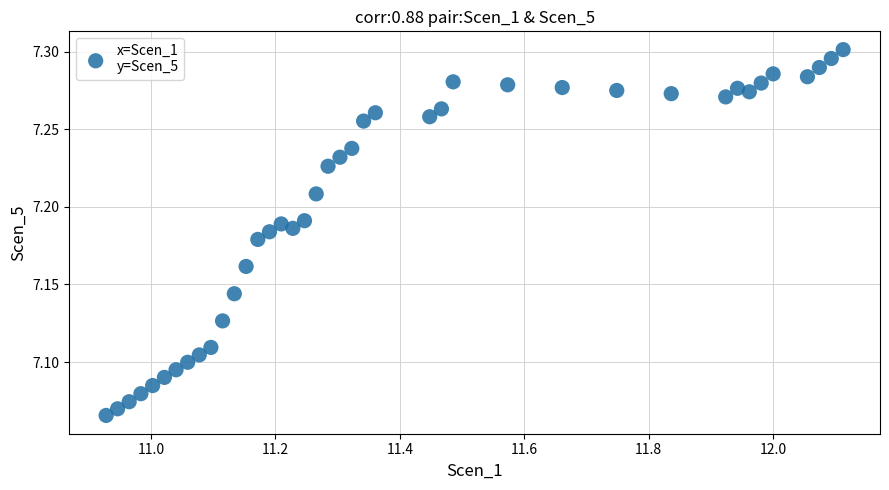

What is the range of X values (max minus min)?

1.2